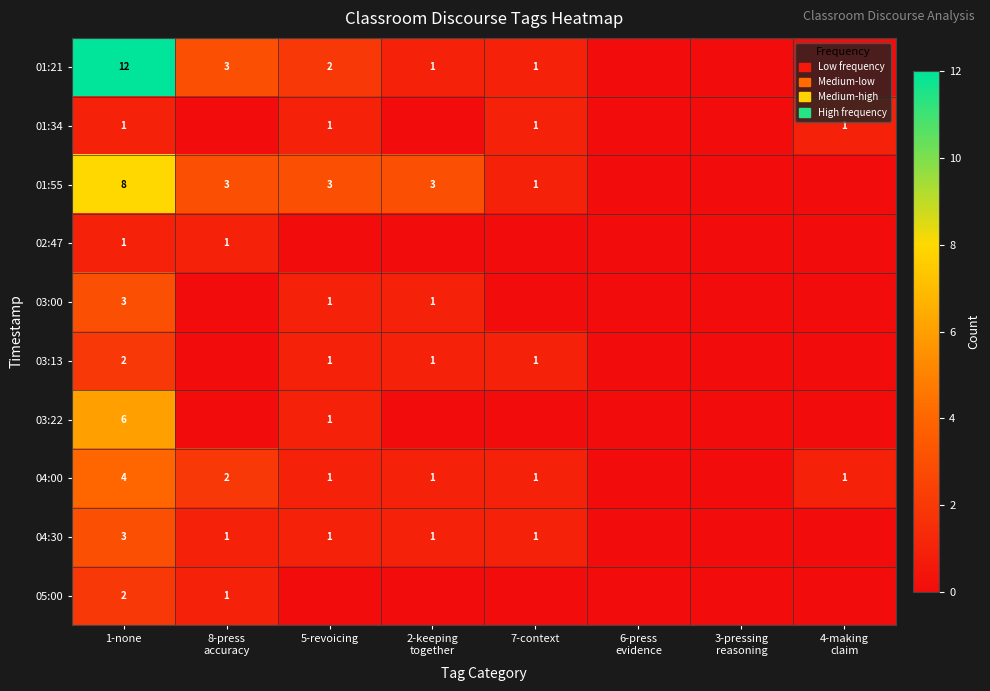

True or false: 03:22 has a value of 8 at 1-none.

False